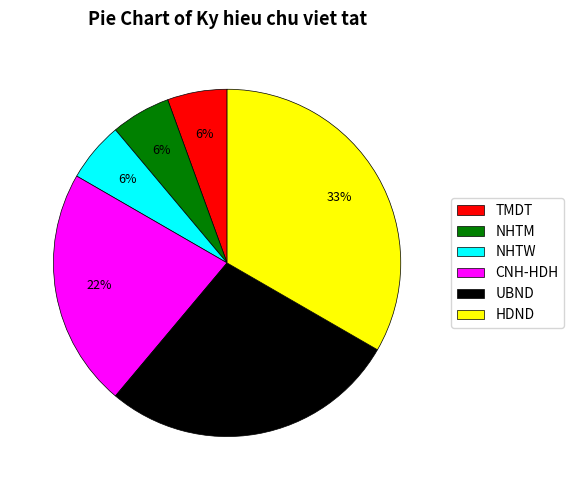

Which category has the biggest portion of the pie?

HDND